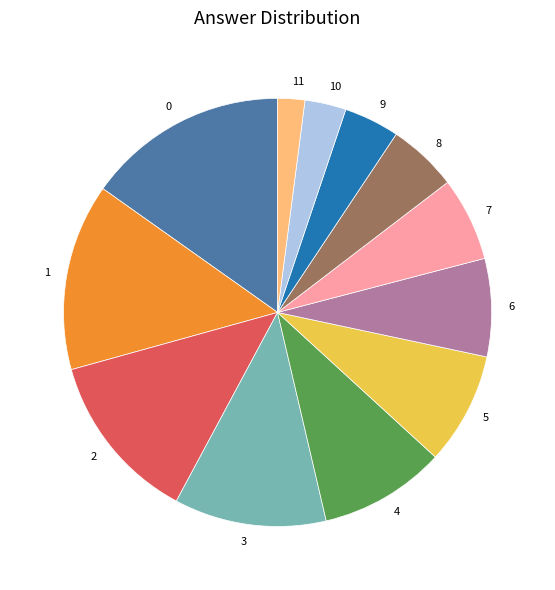

Is it true that 9 is 14% of the pie?

False